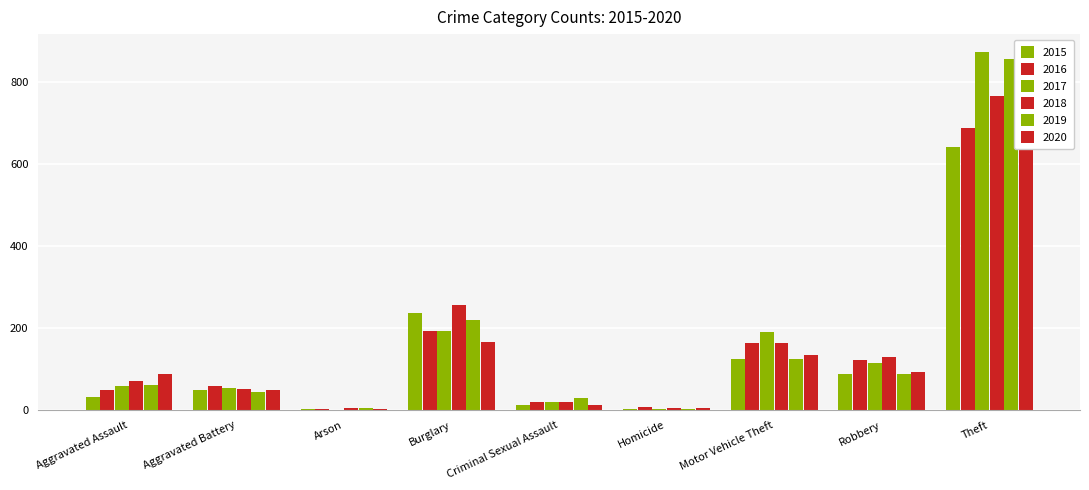

Which series has the largest total across all categories?

2017